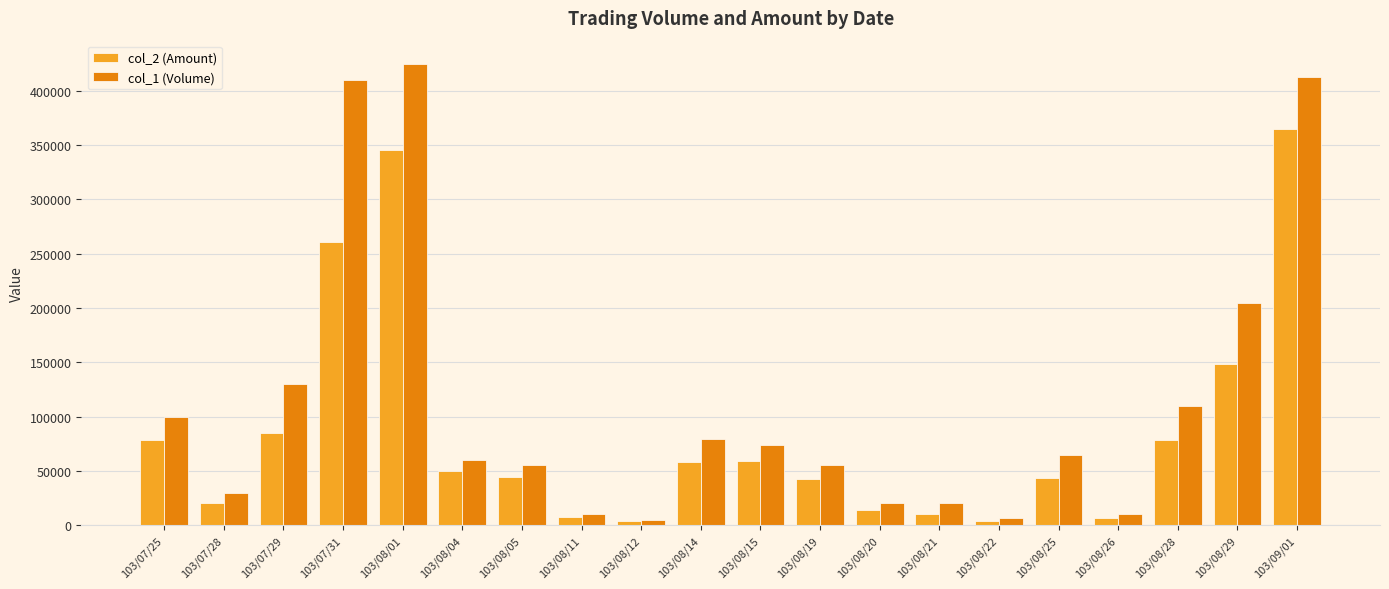

What is the total value across all series at 103/08/01?

770650